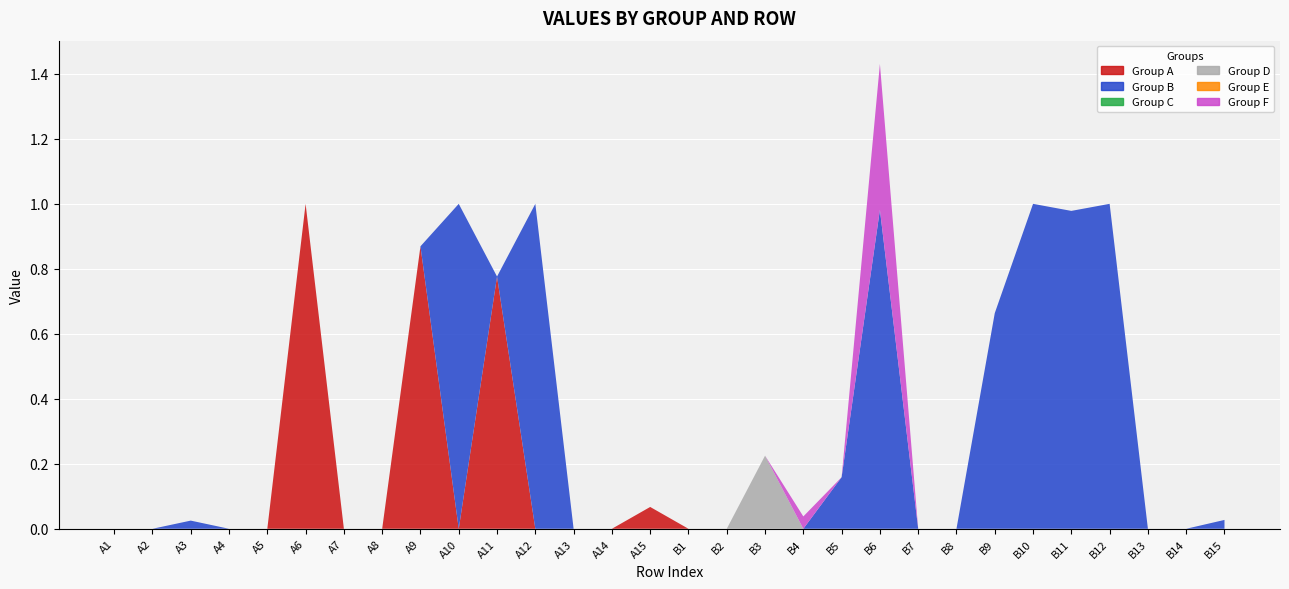

At which category is the sum across all series the highest?

B6